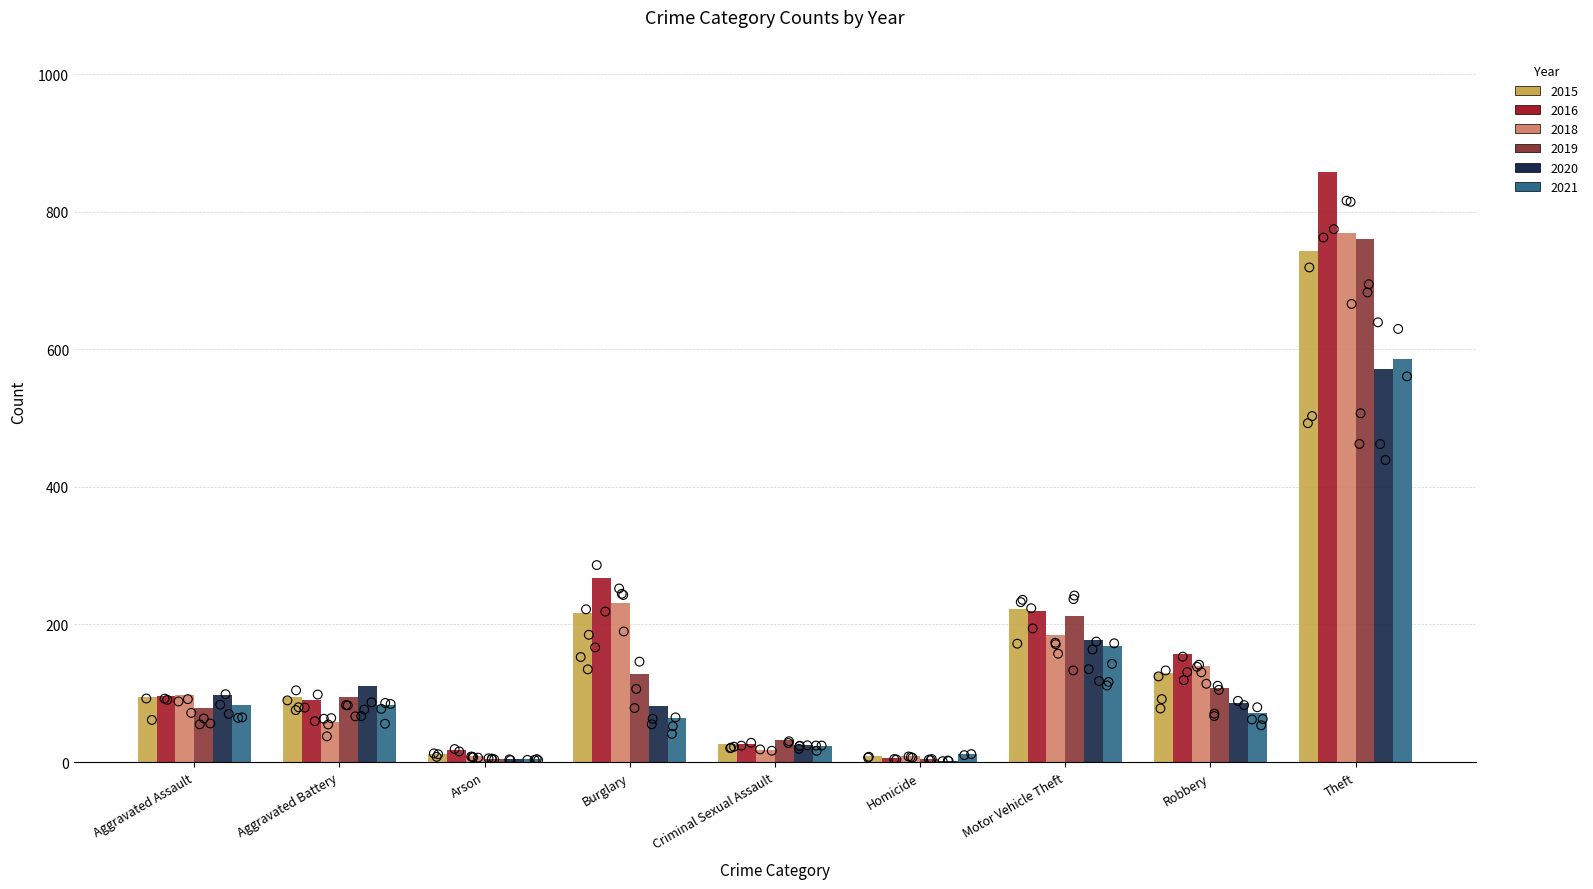

Which series has the widest spread of Y values?

2016